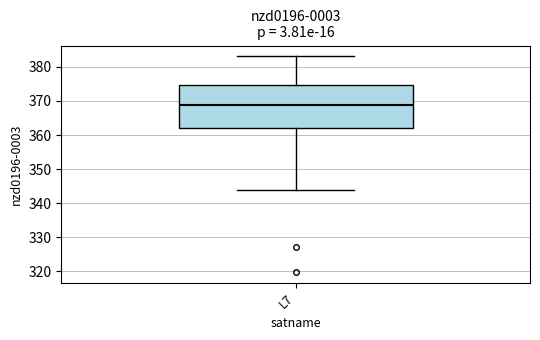

Where does the lower whisker of the box for L7 end on the y-axis? The values are not printed on the chart, so give them approximately, as read against the axis.

344